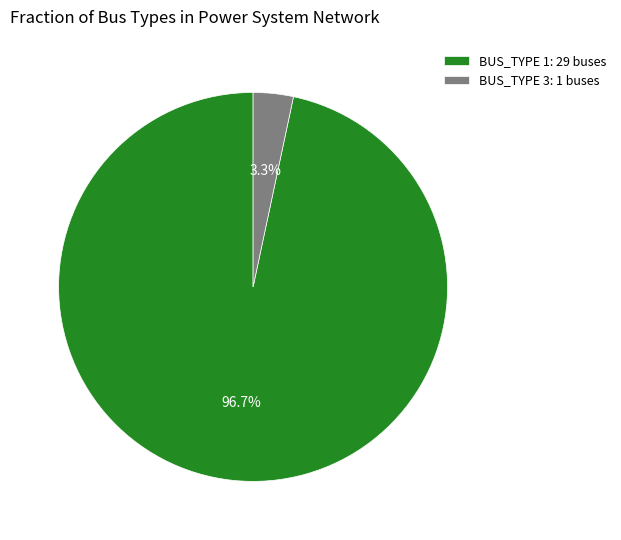

Does BUS_TYPE 3: 1 buses represent more than half of the total?

No